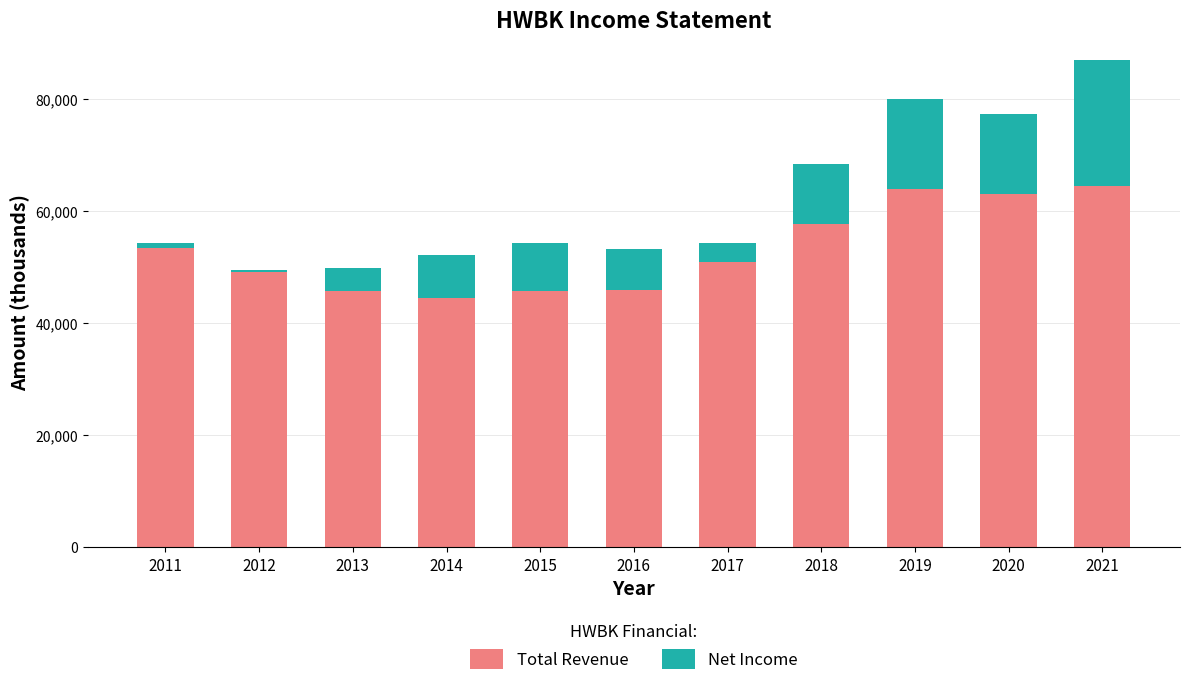

What is the minimum value for Total Revenue?

44500